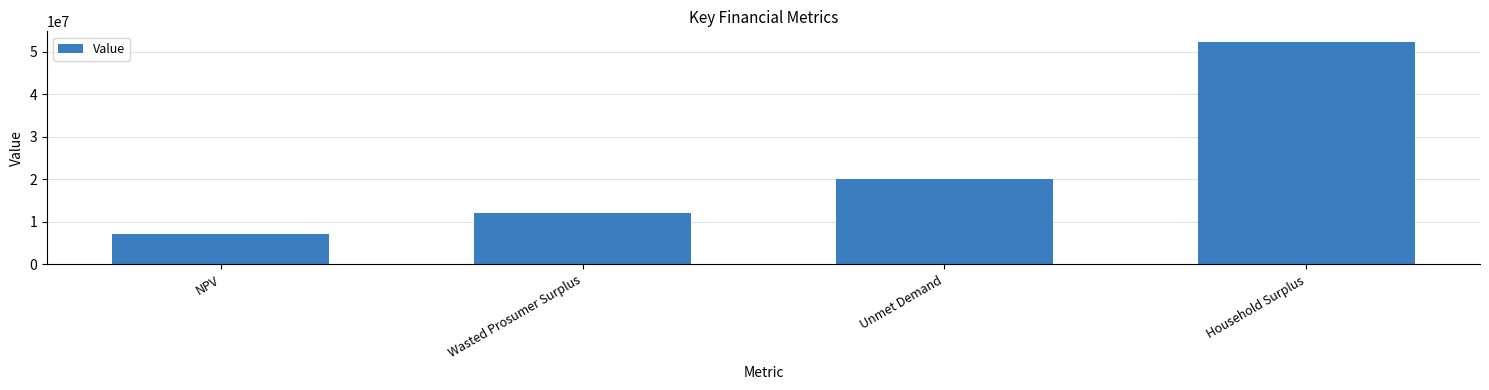

What is the difference between the maximum and second lowest values?

39957382.4